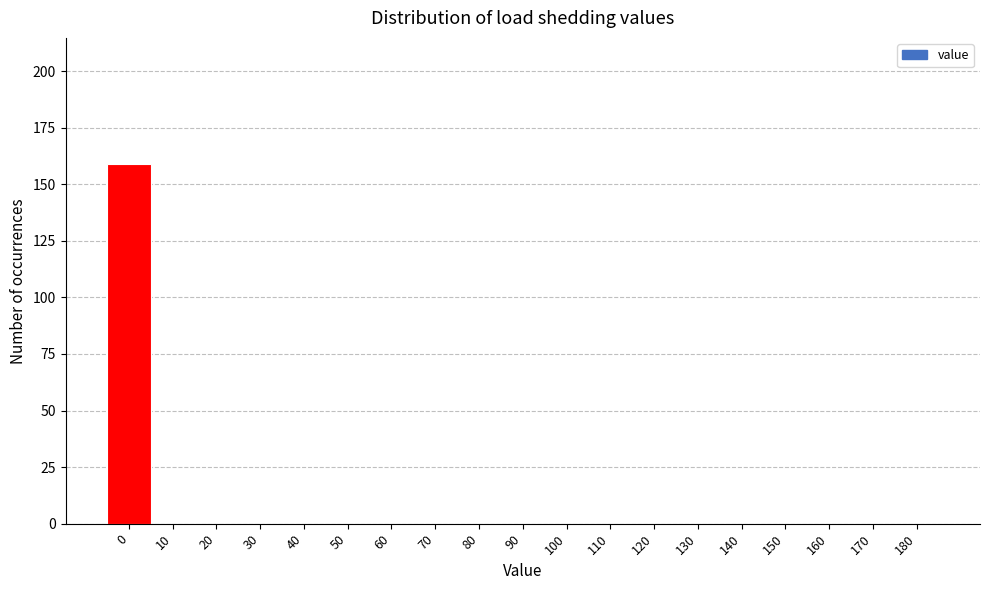

Reading left to right, transcribe all the data shown in this chart.

0=159	10=0	20=0	30=0	40=0	50=0	60=0	70=0	80=0	90=0	100=0	110=0	120=0	130=0	140=0	150=0	160=0	170=0	180=0